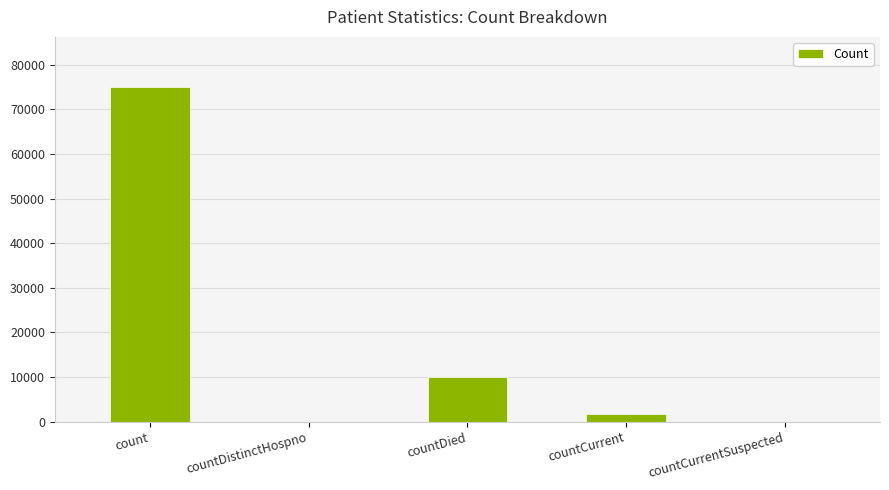

How many distinct data groups are displayed?

1